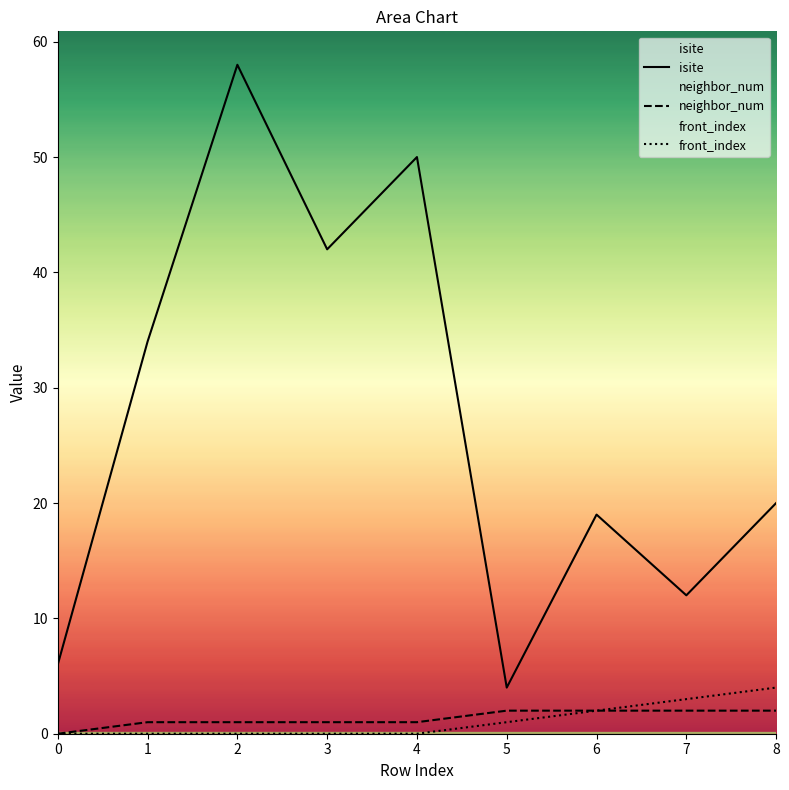

True or false: neighbor_num has a value of 0 at 2.

False